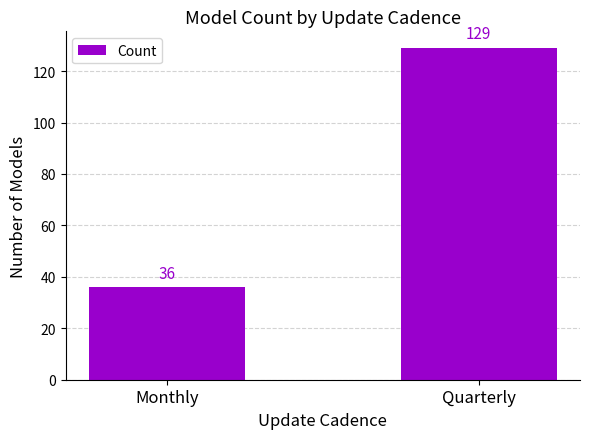

What is the ratio of the value at Quarterly to the value at Monthly?

3.6